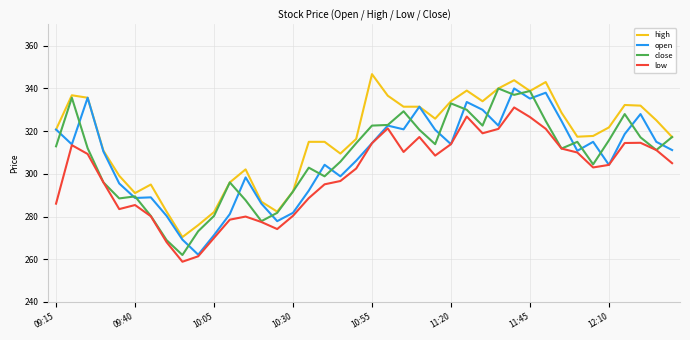

What is the minimum value shown in the chart?

258.9